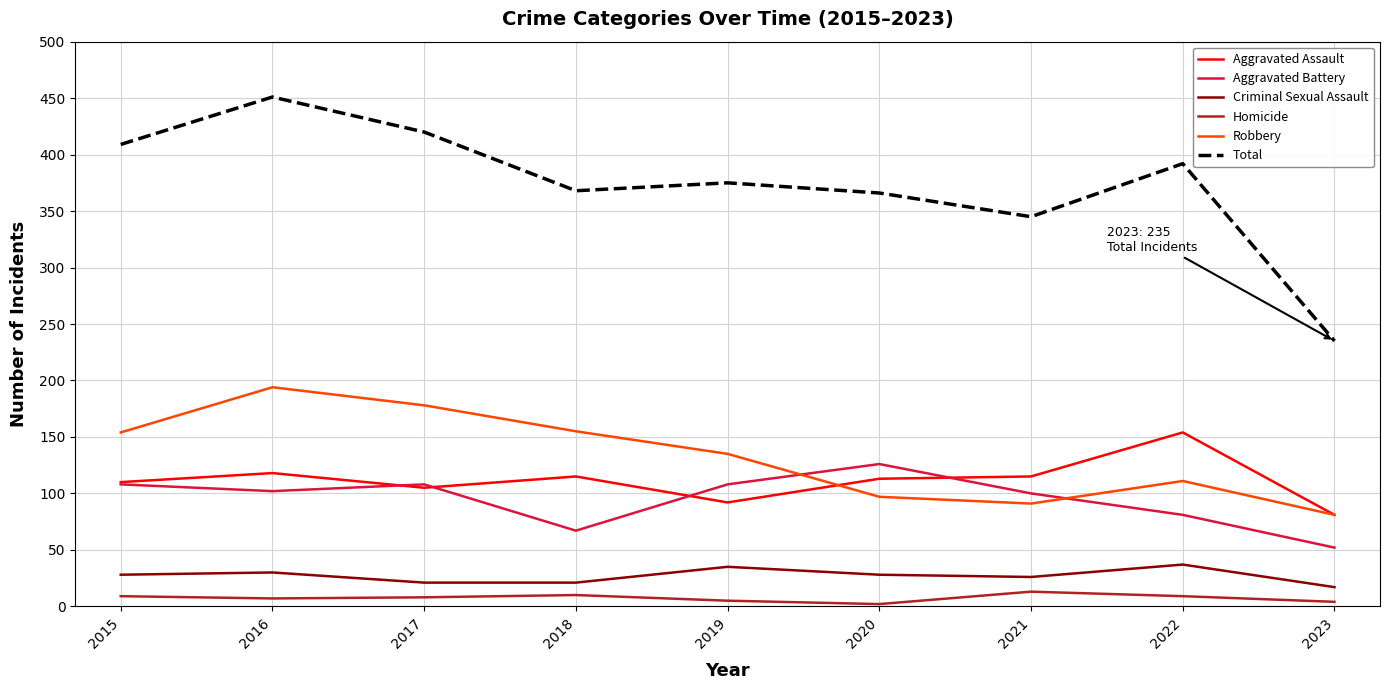

At how many categories does at least one series exceed 39?

9